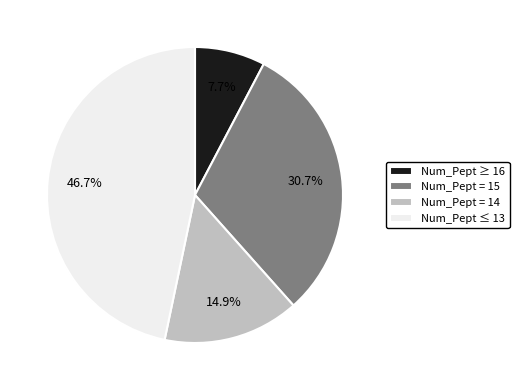

Is there a majority slice in this chart?

No